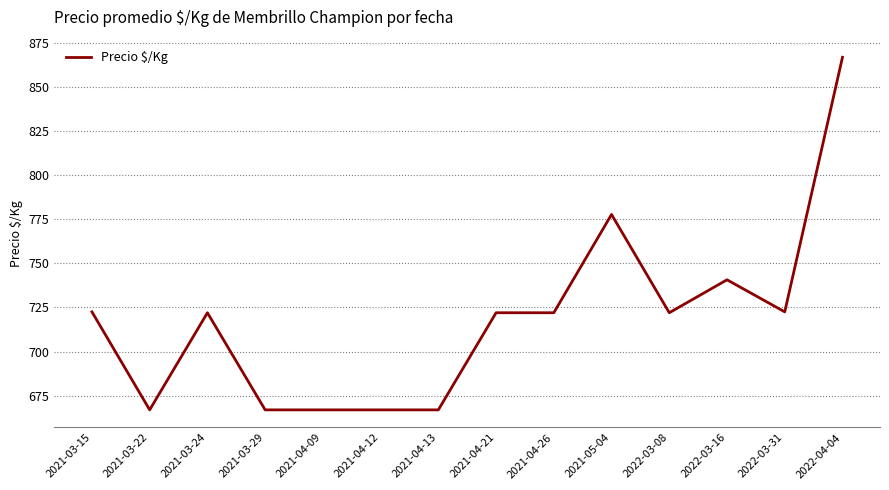

What is the sum of the values at 2021-03-15 and 2021-04-09?

1389.5